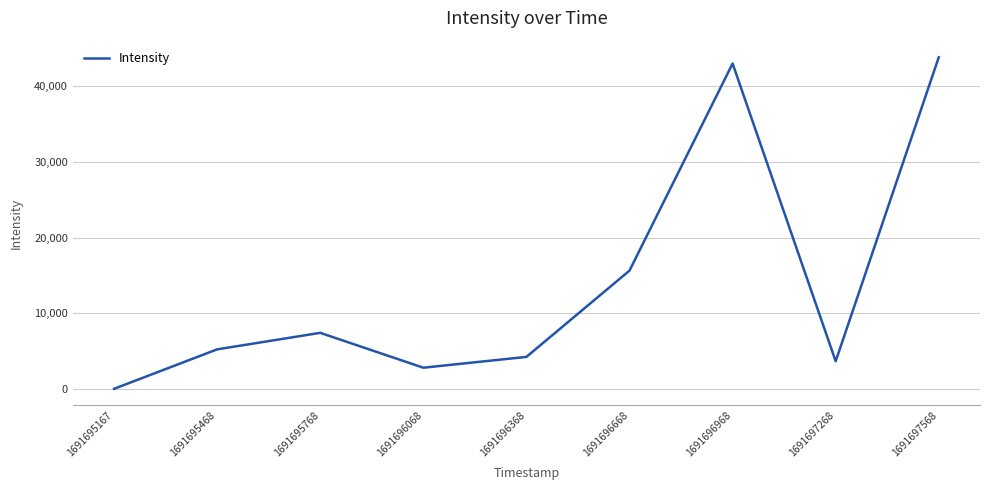

The chart shows a value of -1.0 at 1691695167. True or false?

True